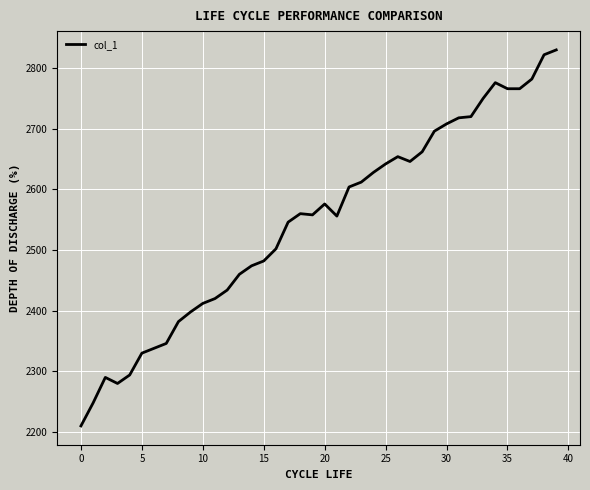

What is the maximum value shown in the chart?

2830